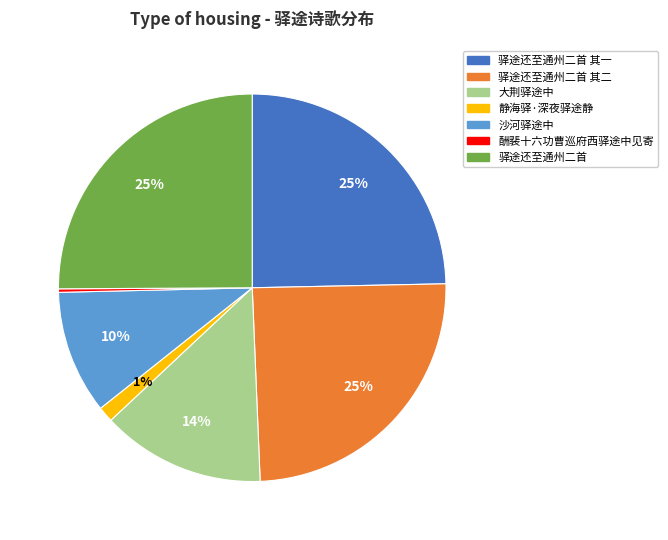

To the nearest percent, what is the difference between the largest and smallest slice percentages?

25%